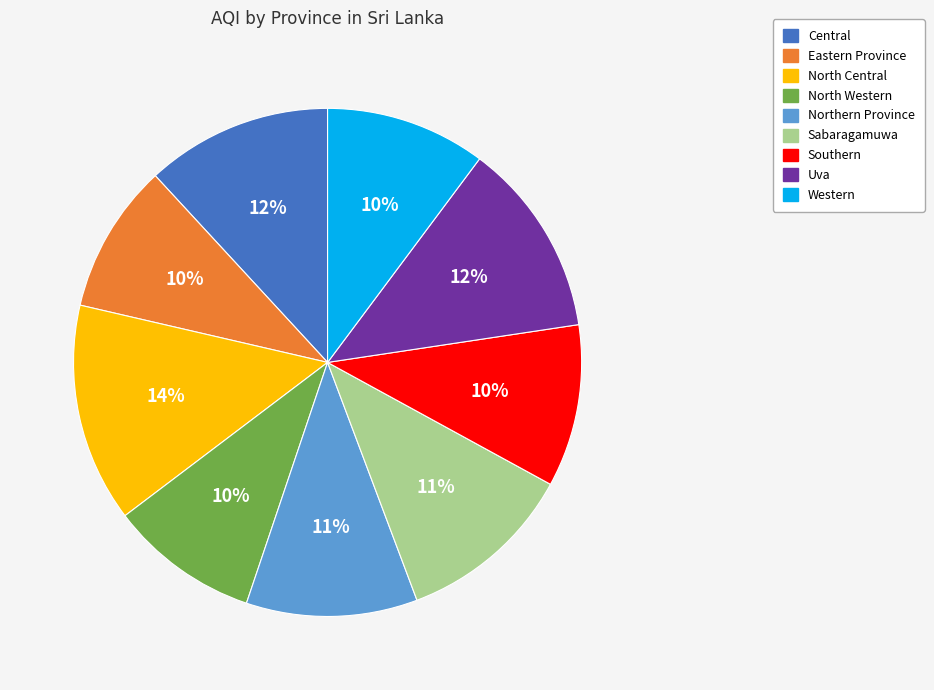

Do Western and North Western together represent more than half of the pie?

No